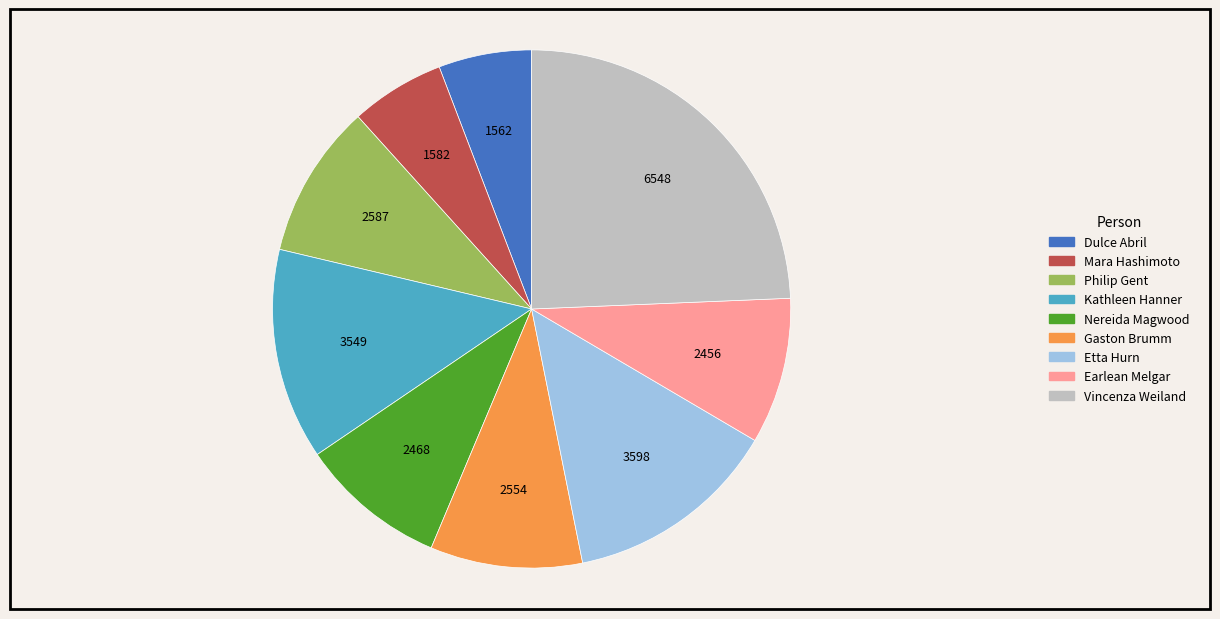

How many slices are in this pie chart?

9